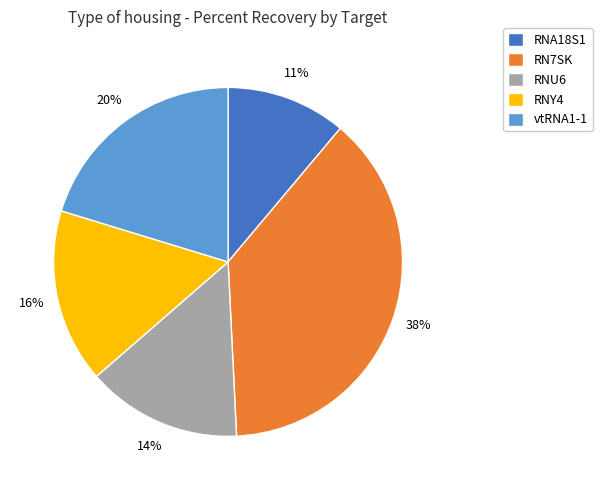

To the nearest percent, what is the average slice percentage?

20%